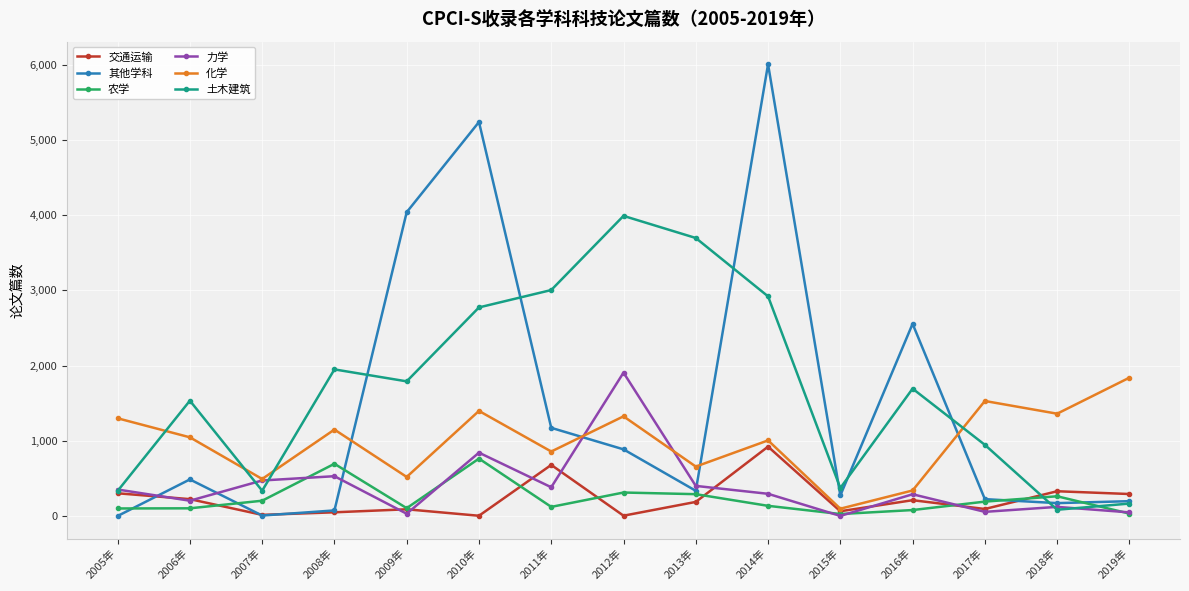

How many categories are shown in the chart?

15